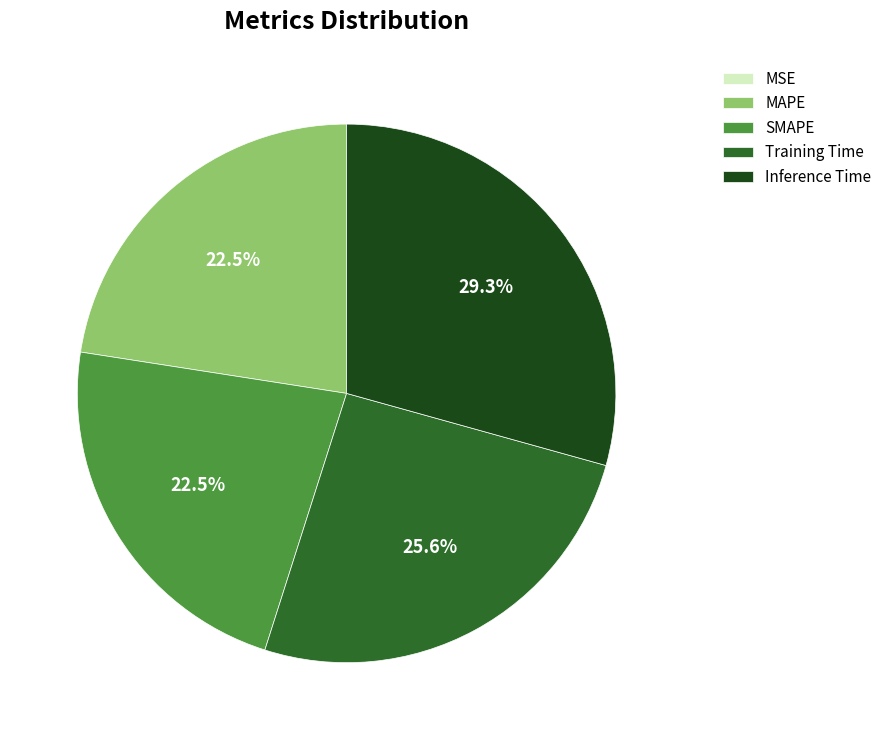

Combined, do Training Time and SMAPE account for over 50%?

No